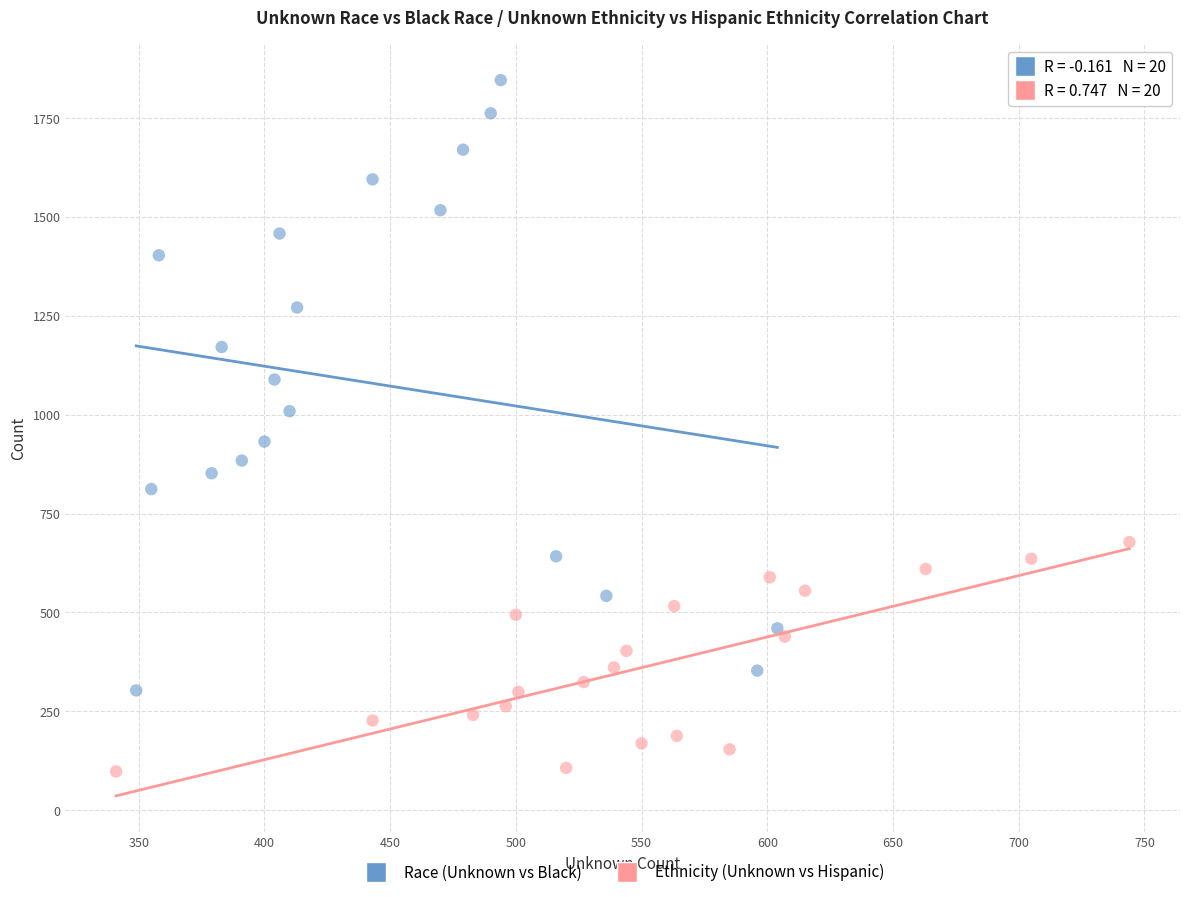

Which series contains the highest Y value?

Race (Unknown vs Black)